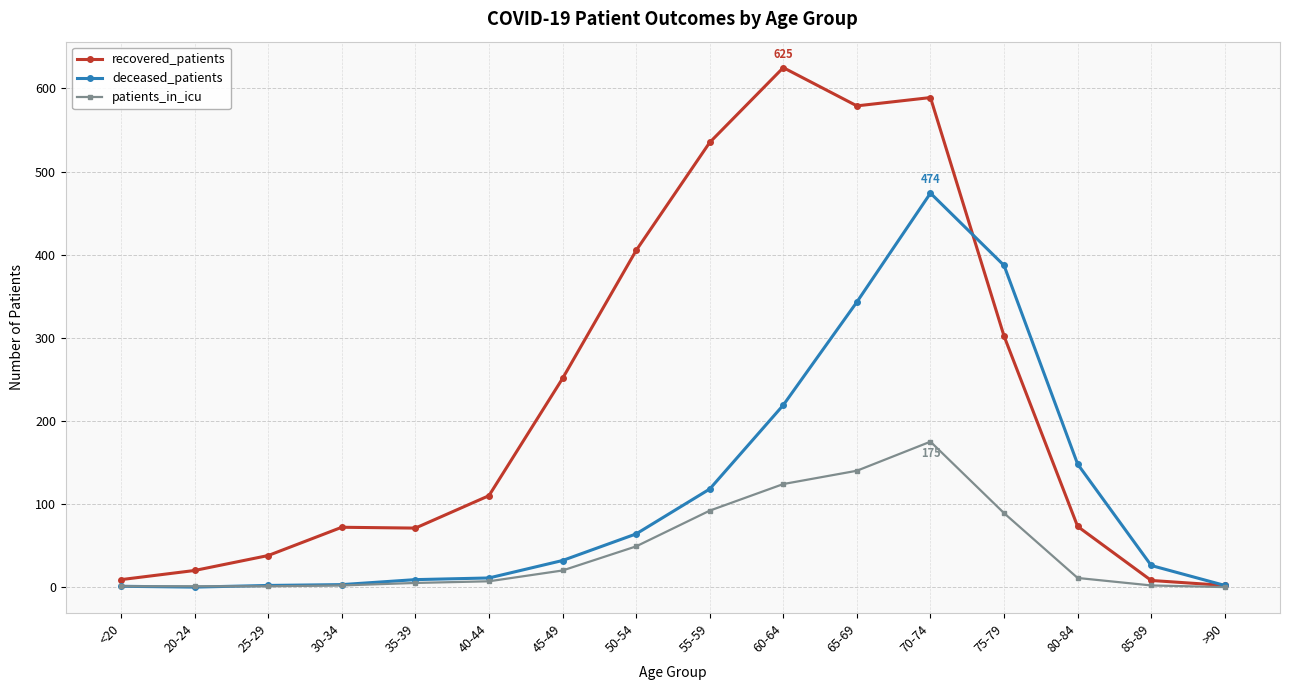

How many data points in deceased_patients are less than 32?

8